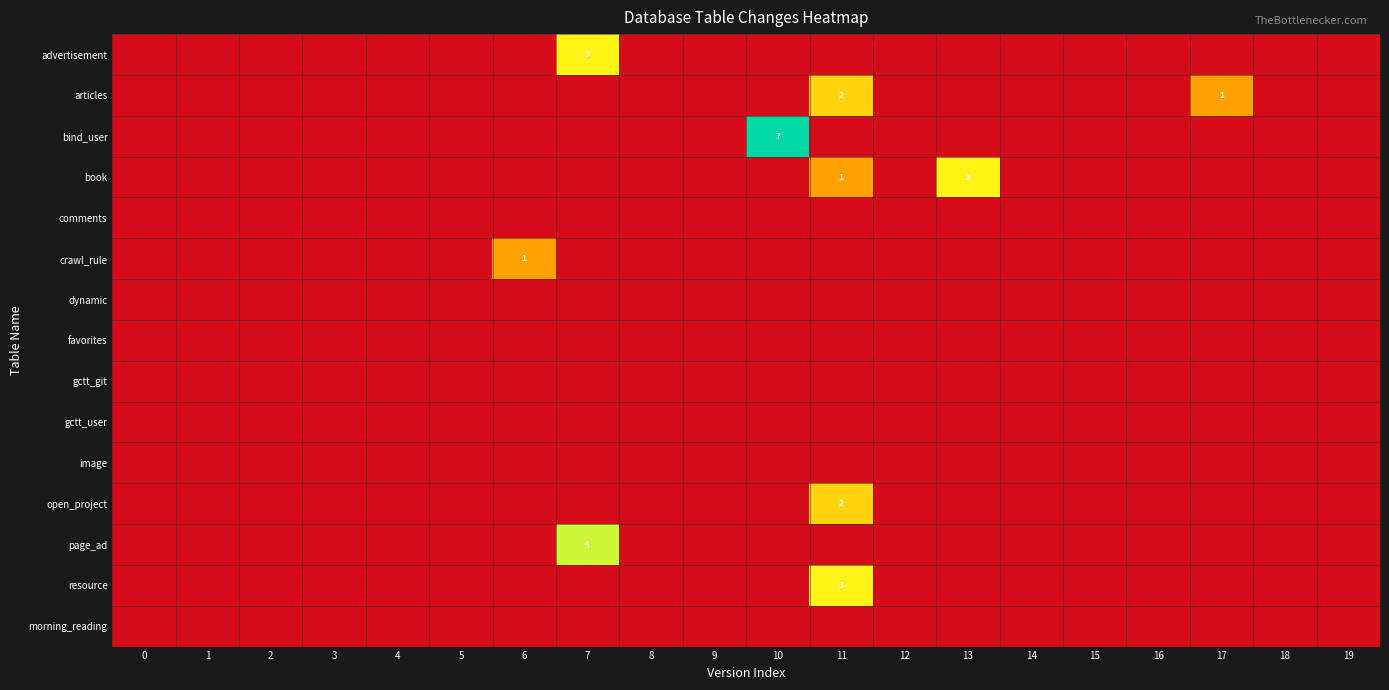

Count the articles values in the range 0 to 1.

19